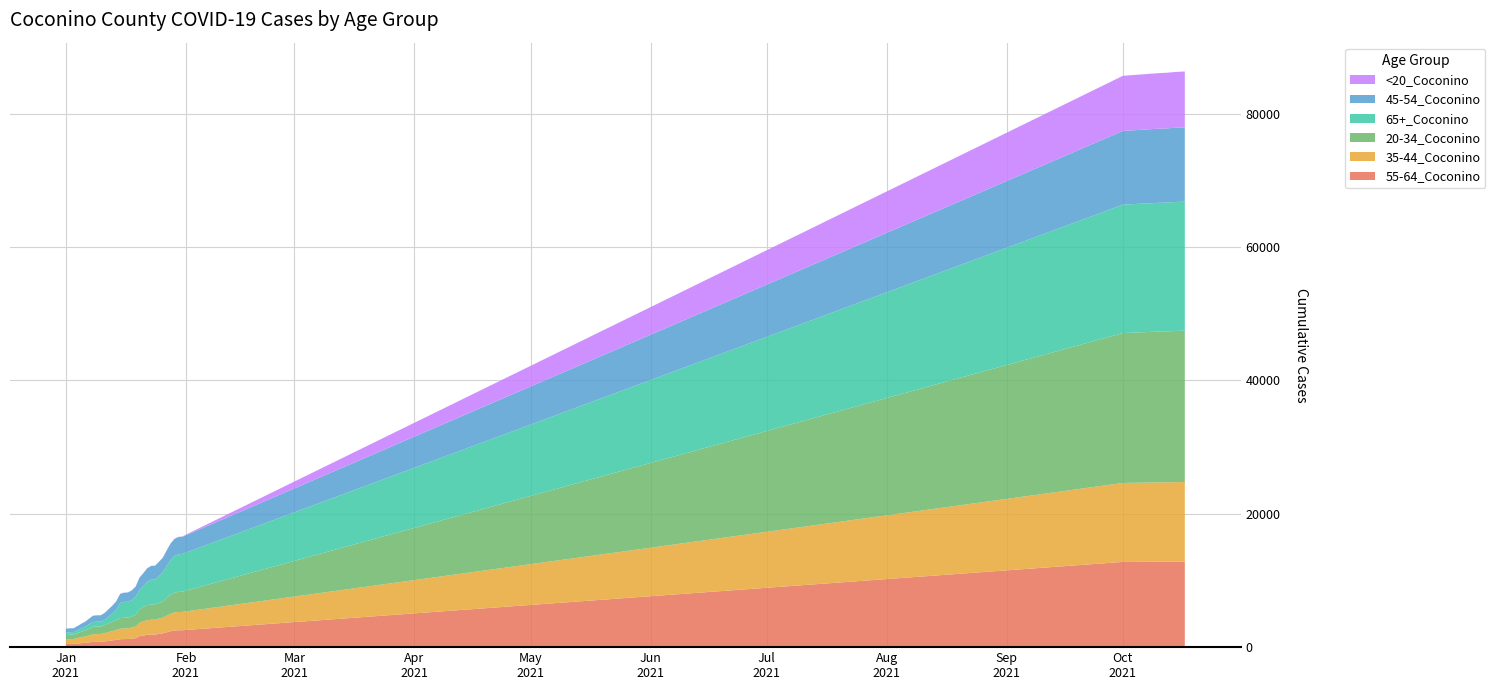

What are all the series names shown in the legend?

<20_Coconino, 45-54_Coconino, 65+_Coconino, 20-34_Coconino, 35-44_Coconino, 55-64_Coconino